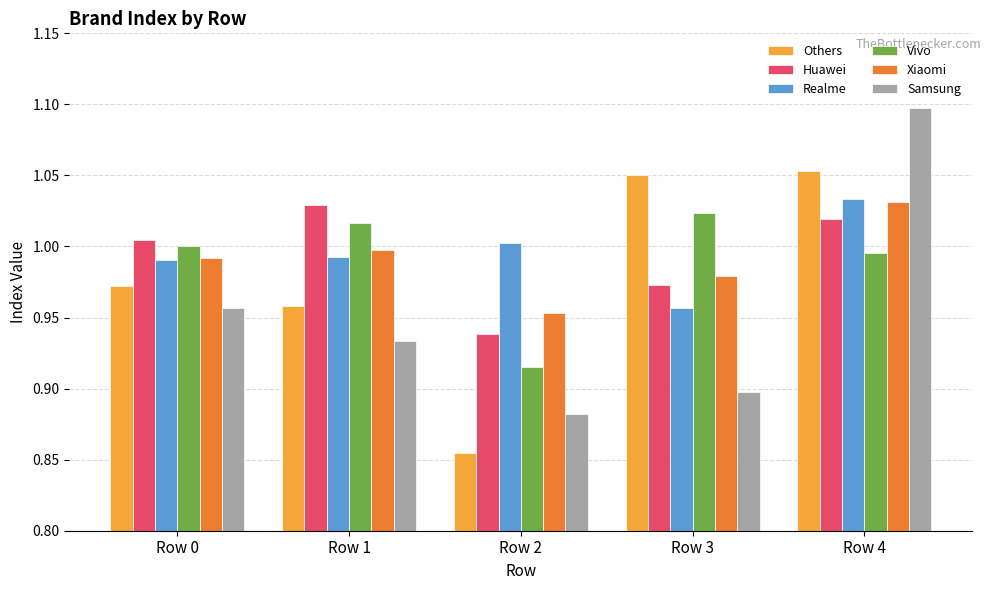

What is the sum of the Samsung values at Row 0 and Row 2?

1.8